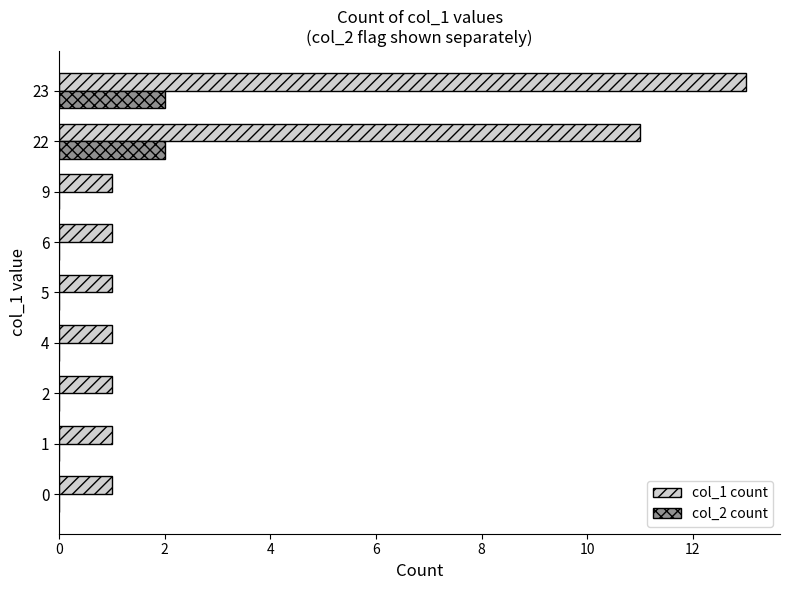

Which series changed the most between 1 and 23?

col_1 count